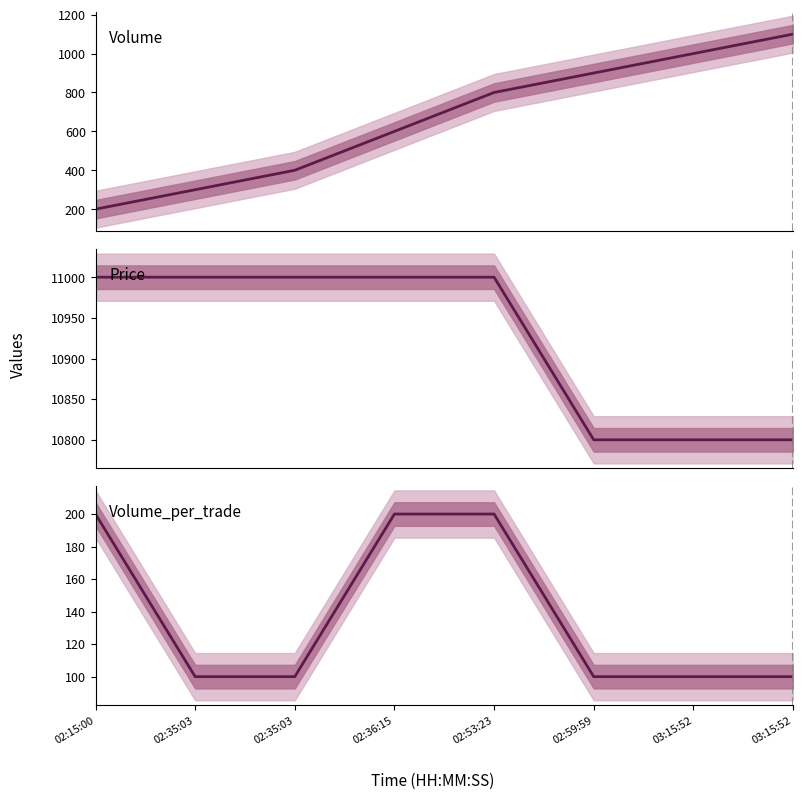

True or false: Volume has a value of 99 at 02:15:00.

False